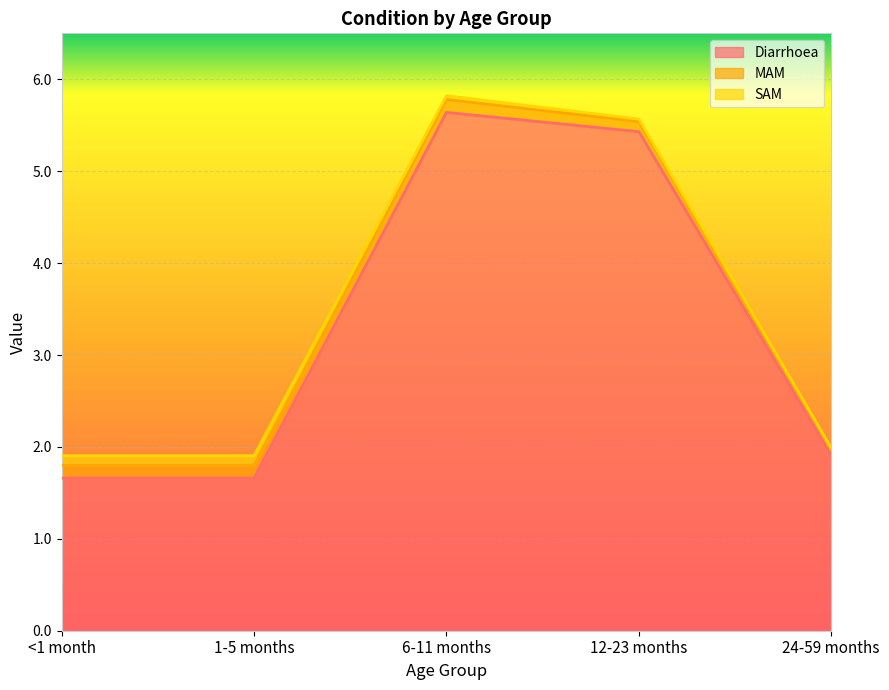

How many interior local peaks does the Diarrhoea series have?

1